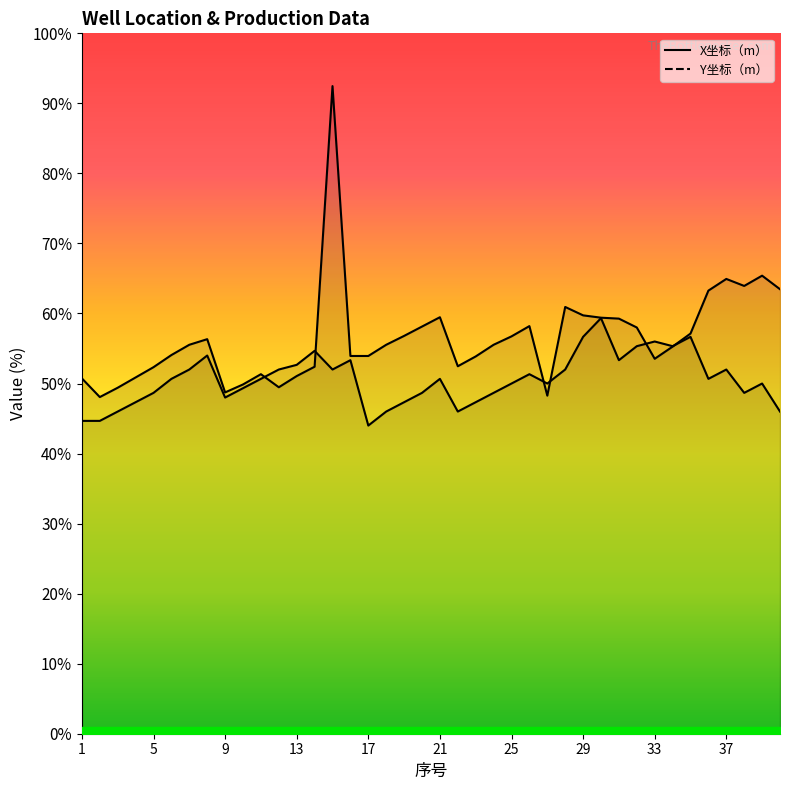

Which has a higher value, 26 or 34?

26